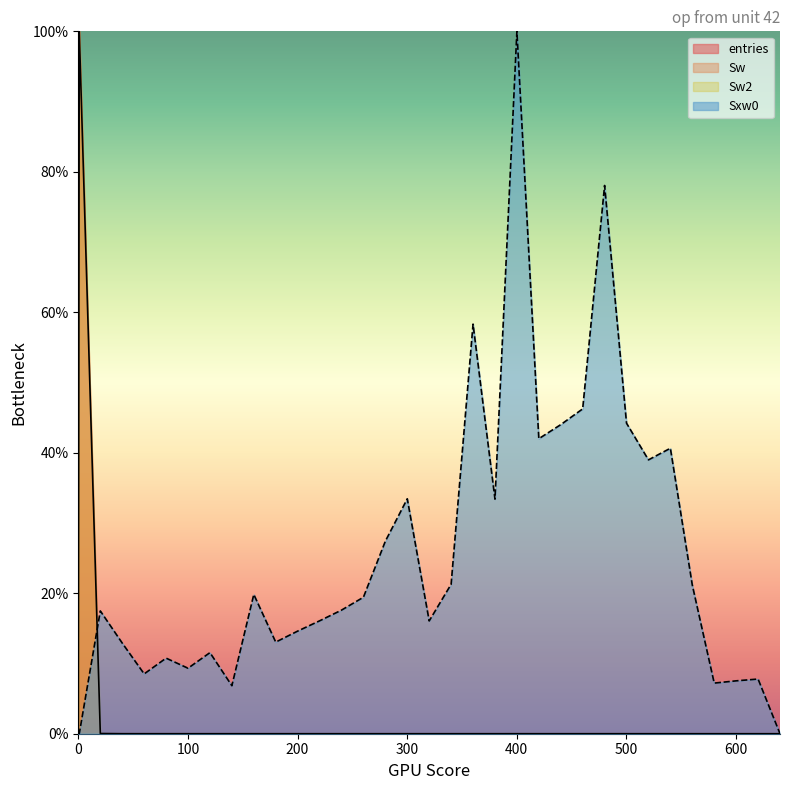

How many values in entries are above zero?

32